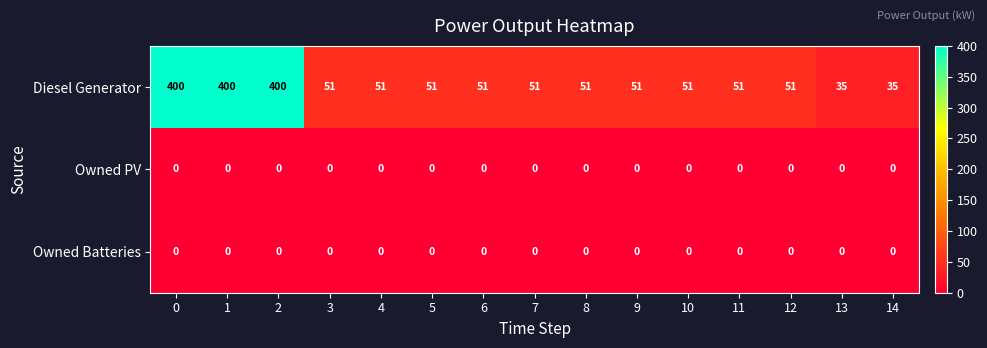

Is it true that Diesel Generator equals 51 at 8?

True